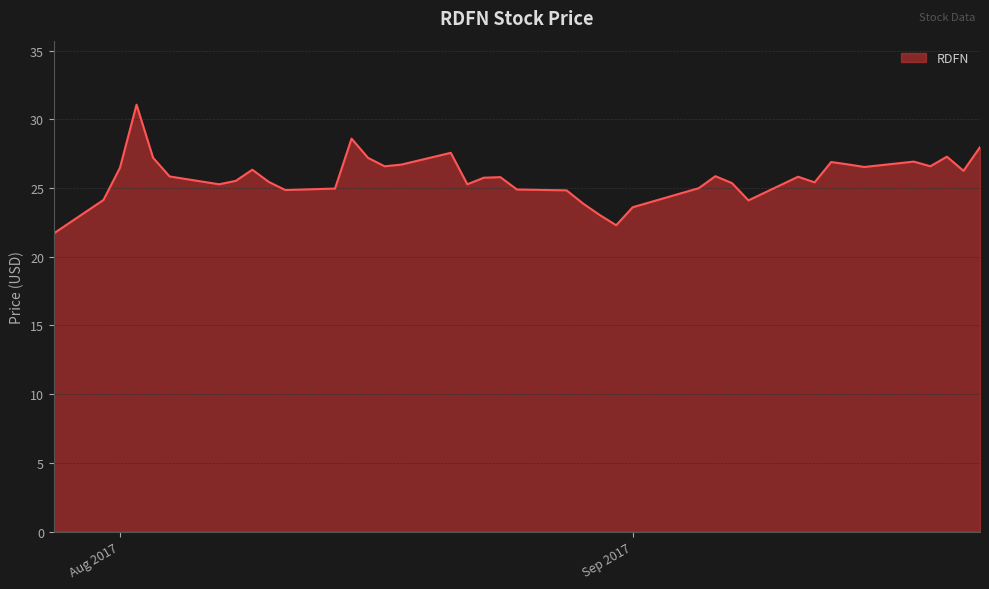

What is the greatest value displayed?

31.1